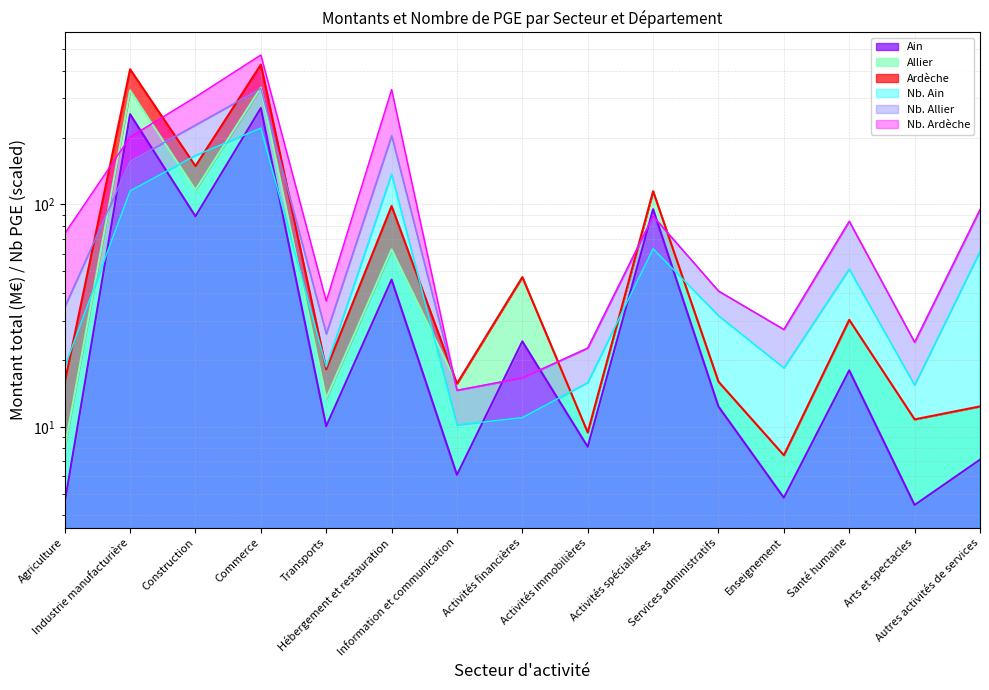

How many interior local peaks does the nombre_Allier series have?

4